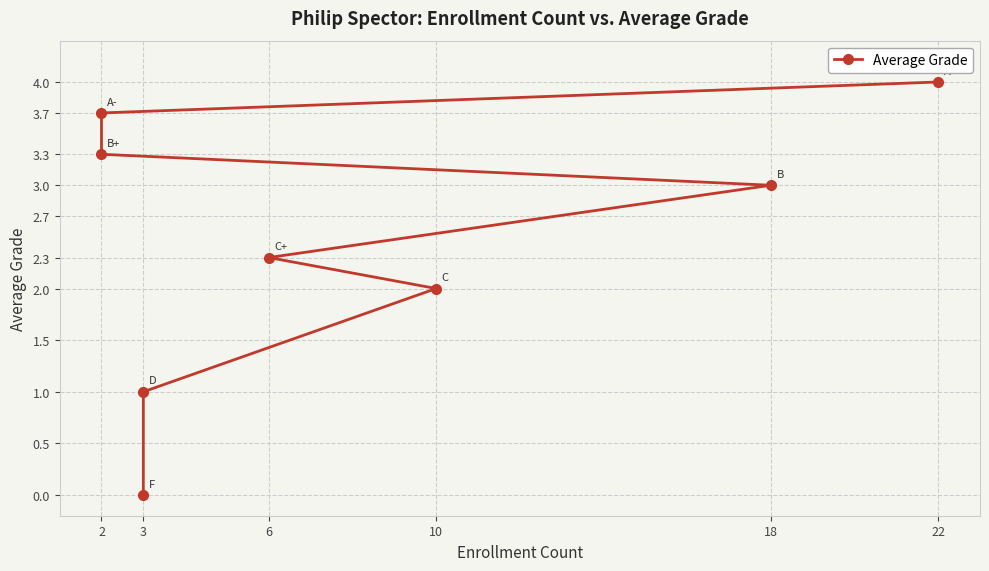

How many values exceed 3?

3